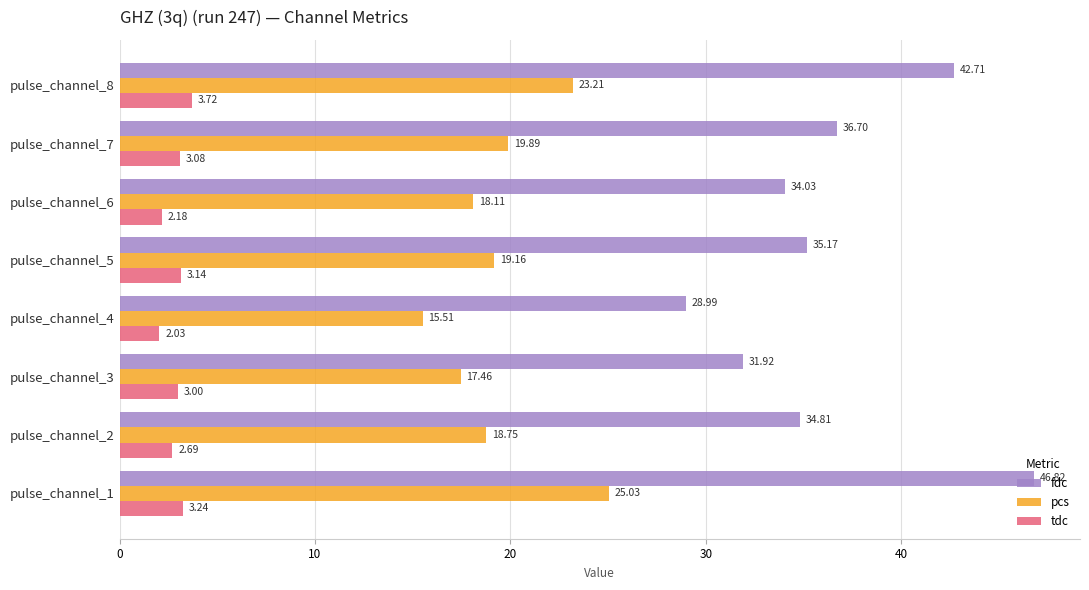

At pulse_channel_7, list the series in order from largest to smallest.

fdc, pcs, tdc